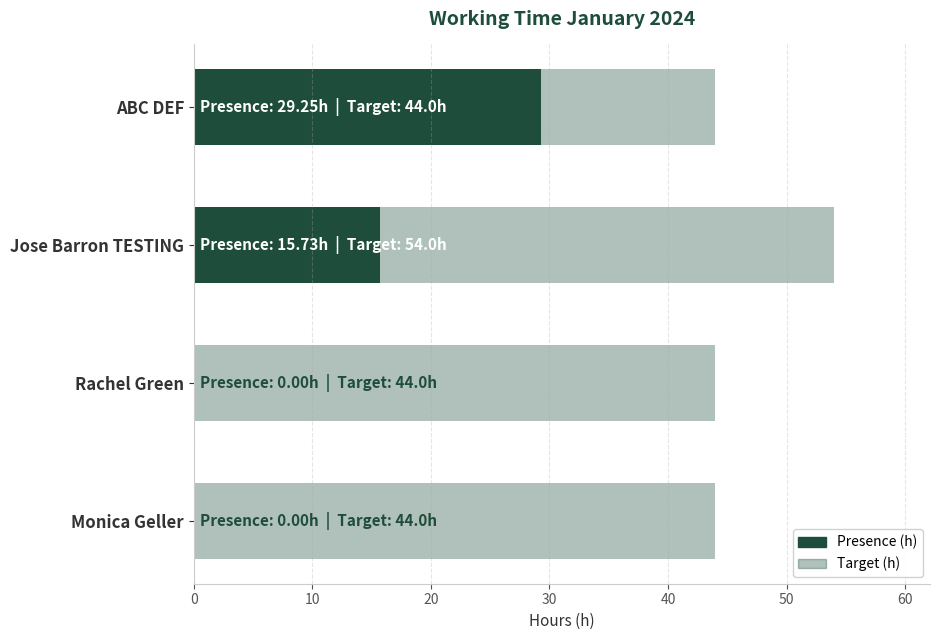

What are all the series names shown in the legend?

Target (h), Presence (h)